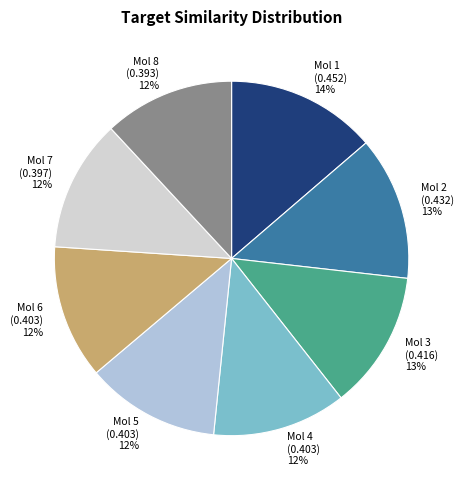

Which slice is the largest?

Mol 1 (0.452)